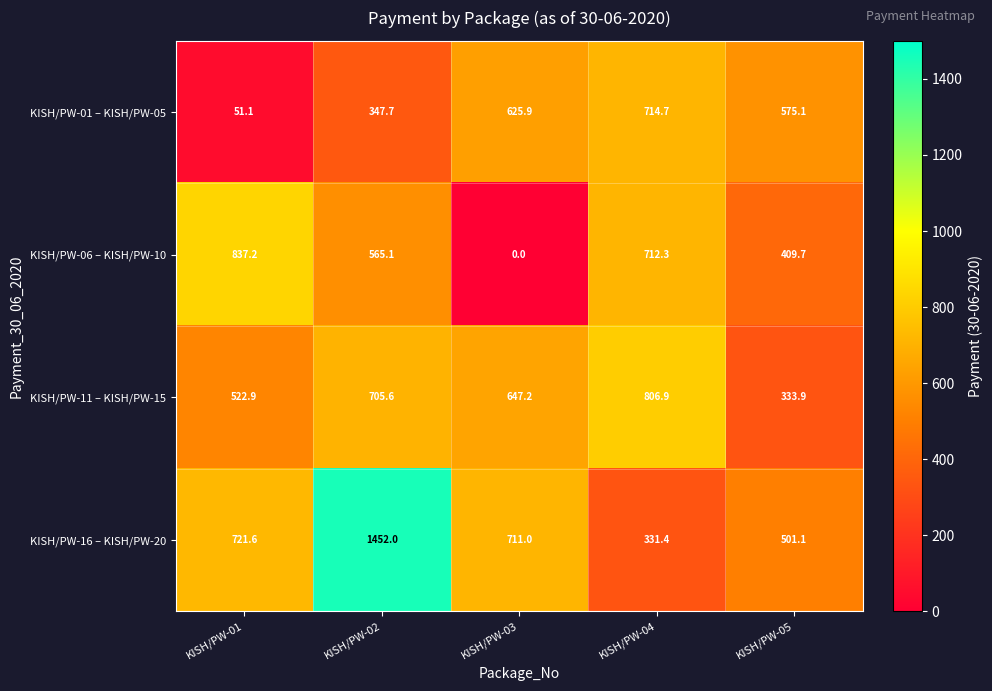

Count the number of categories in the chart.

5